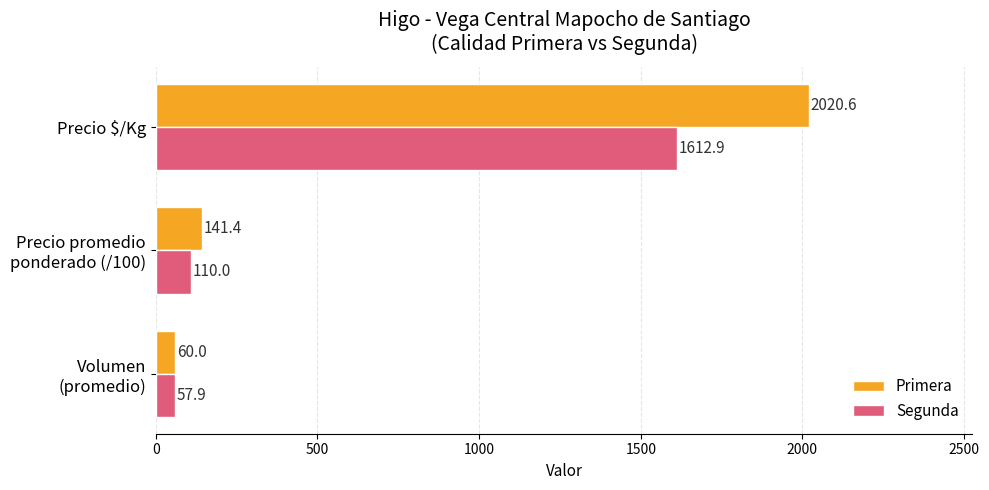

At how many categories does at least one series exceed 1867?

1